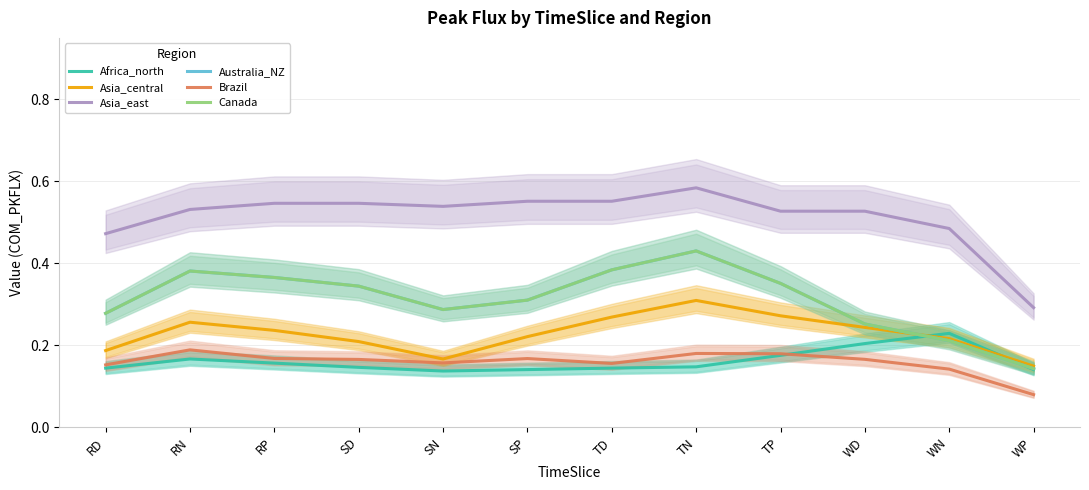

Rank the series at SP from lowest to highest value.

Africa_north, Brazil, Asia_central, Canada, Australia_NZ, Asia_east